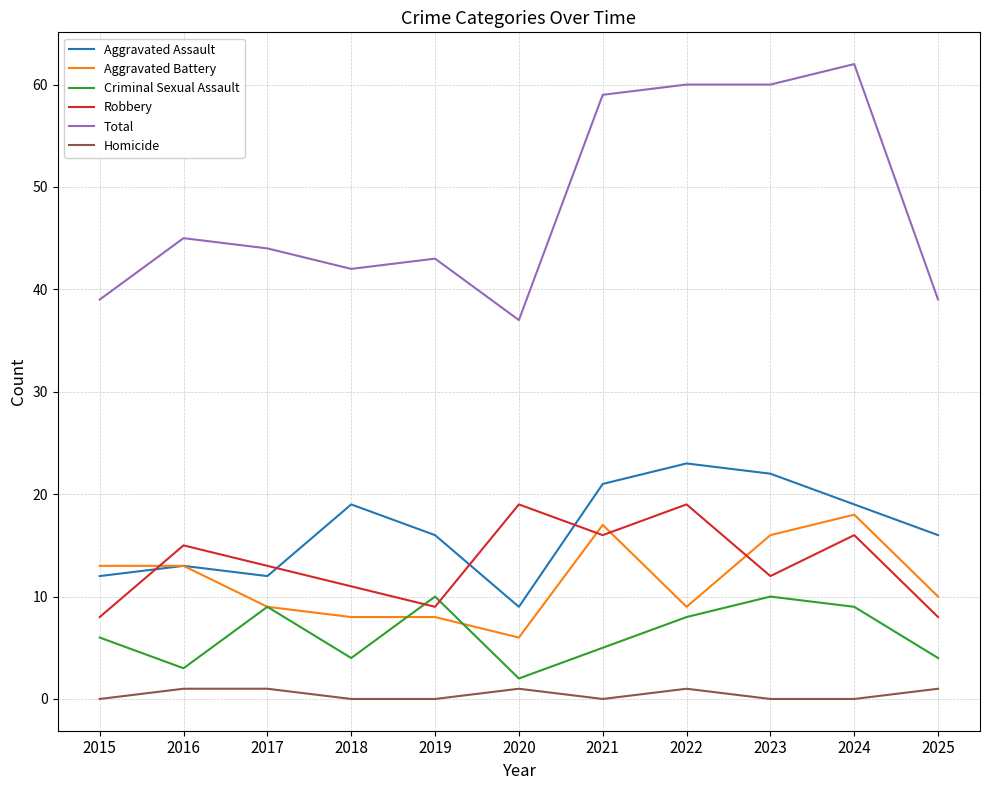

True or false: Robbery has a value of 5 at 2025.

False